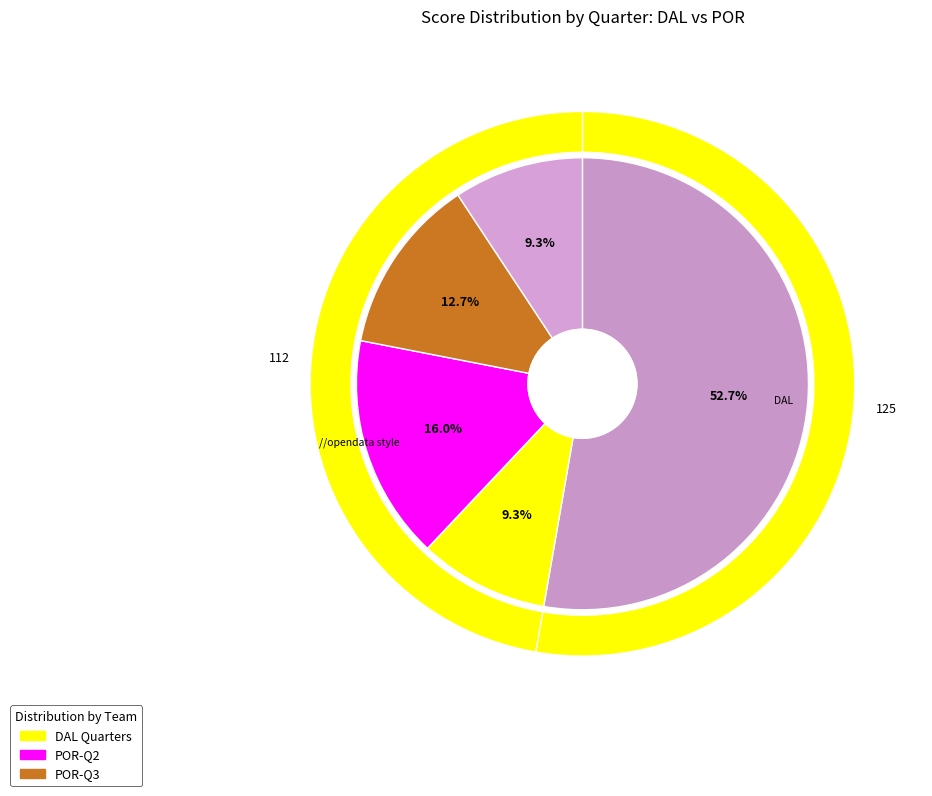

Between DAL and POR, which is larger?

DAL